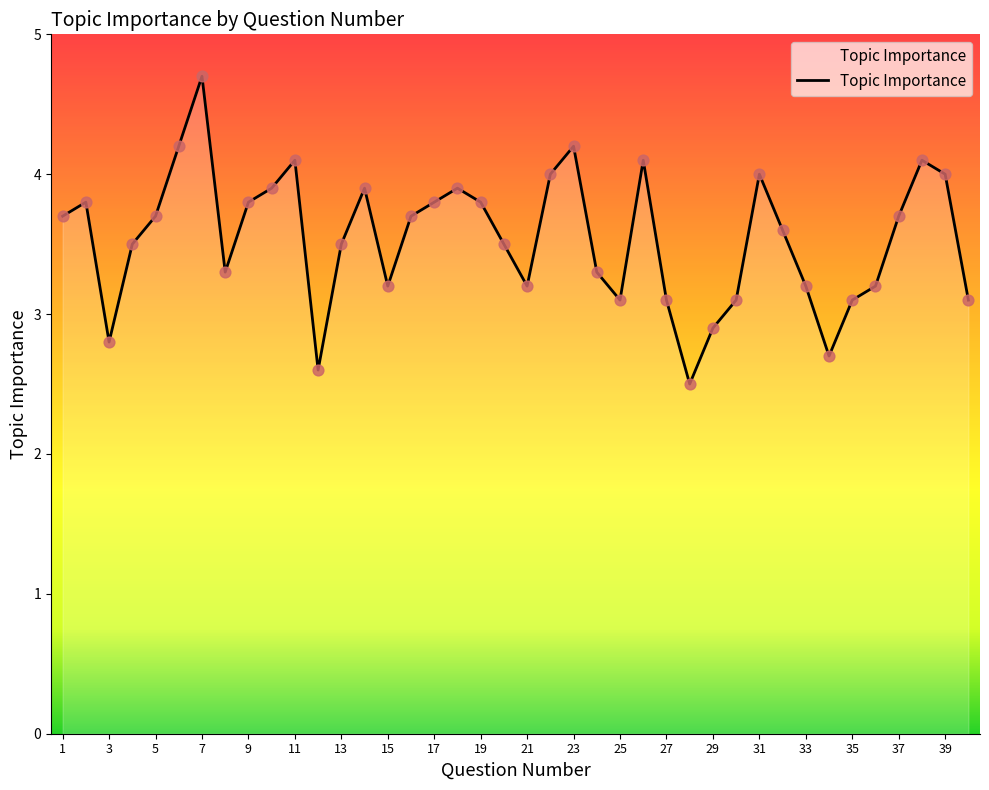

What is the greatest value displayed?

4.7